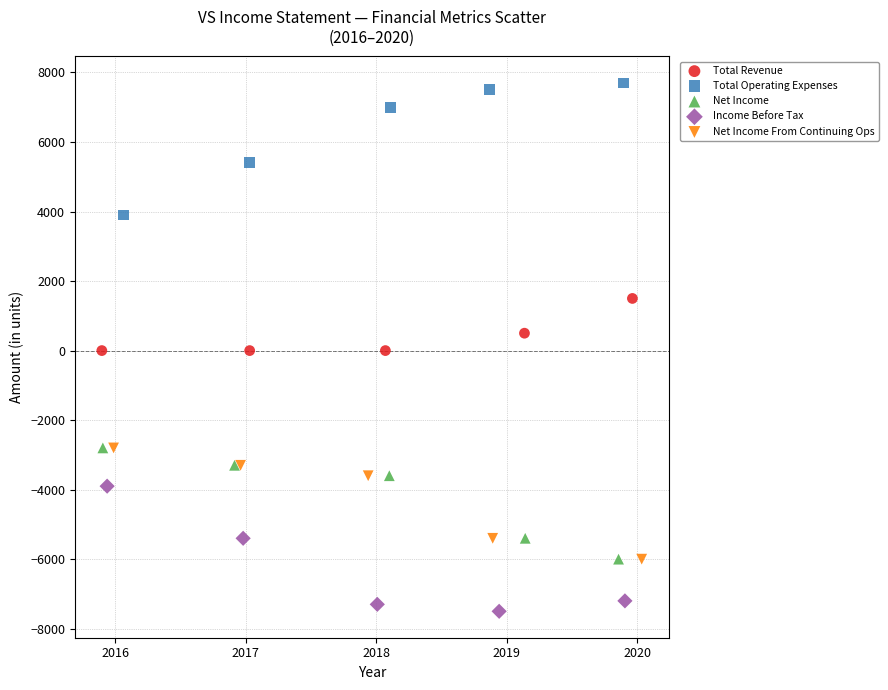

Which series reaches the maximum Y coordinate?

Total Operating Expenses